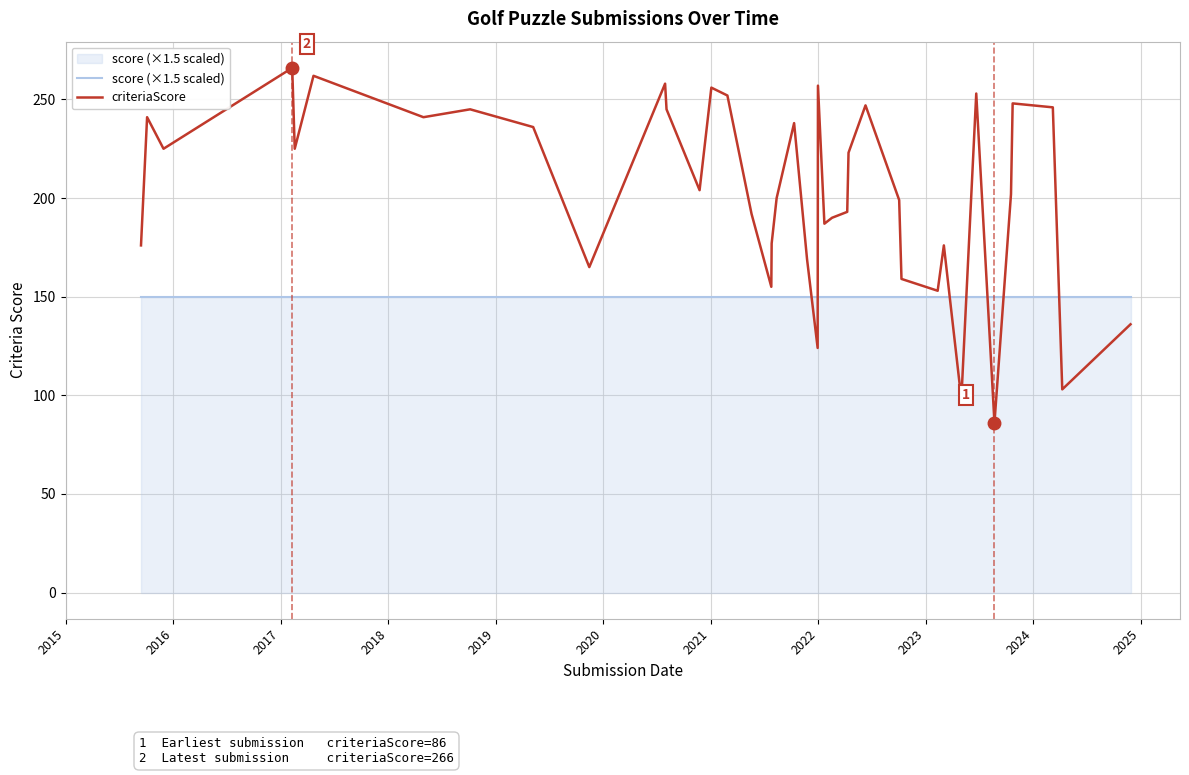

What is the lowest value of the score (×1.5 scaled) series?

150